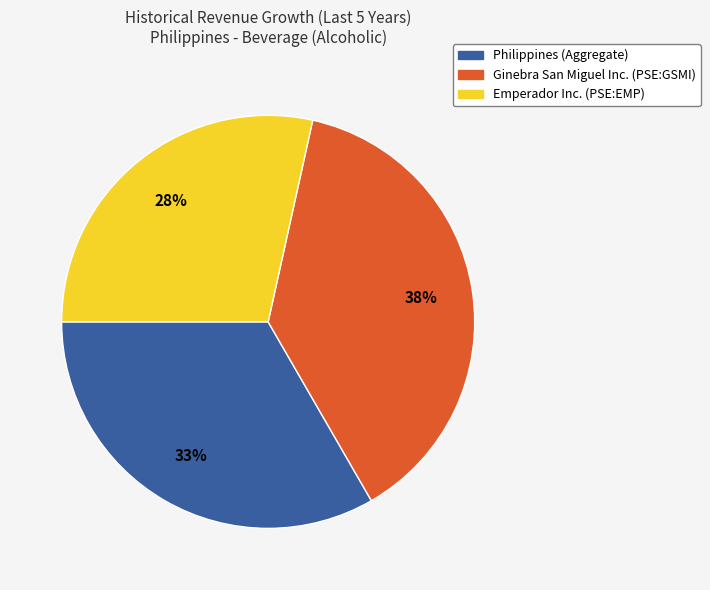

Count the number of slices in the pie.

3